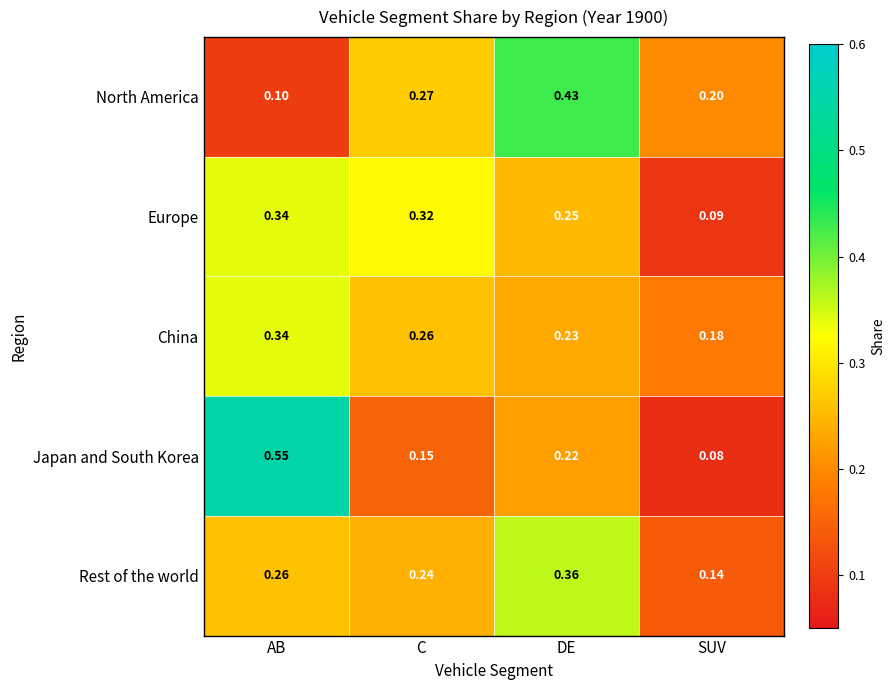

At how many categories does at least one series exceed 0?

4